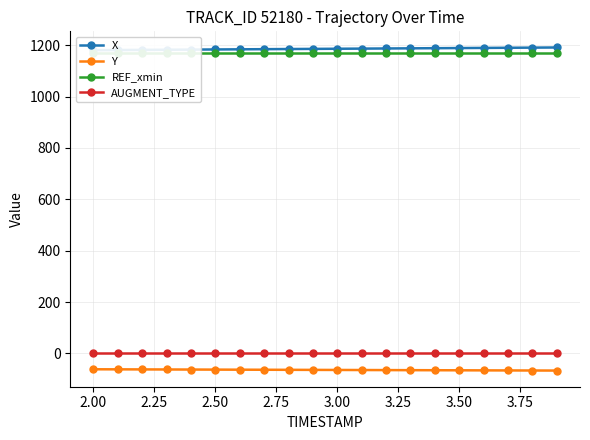

Count the number of data series in this chart.

4